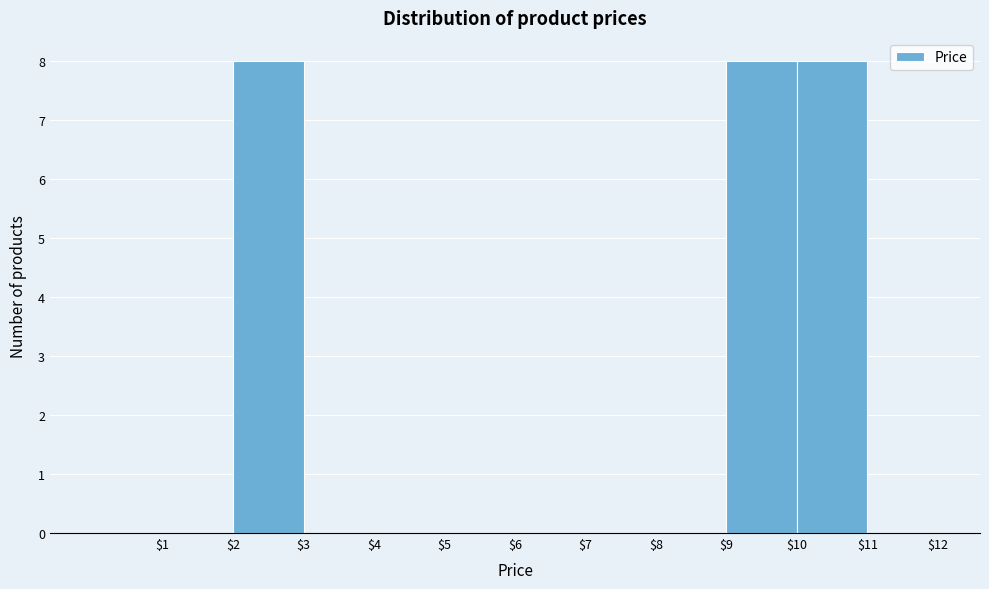

What is the height of the bar covering 9 to 10 on the x-axis? The values are not printed on the chart, so give them approximately, as read against the axis.

8